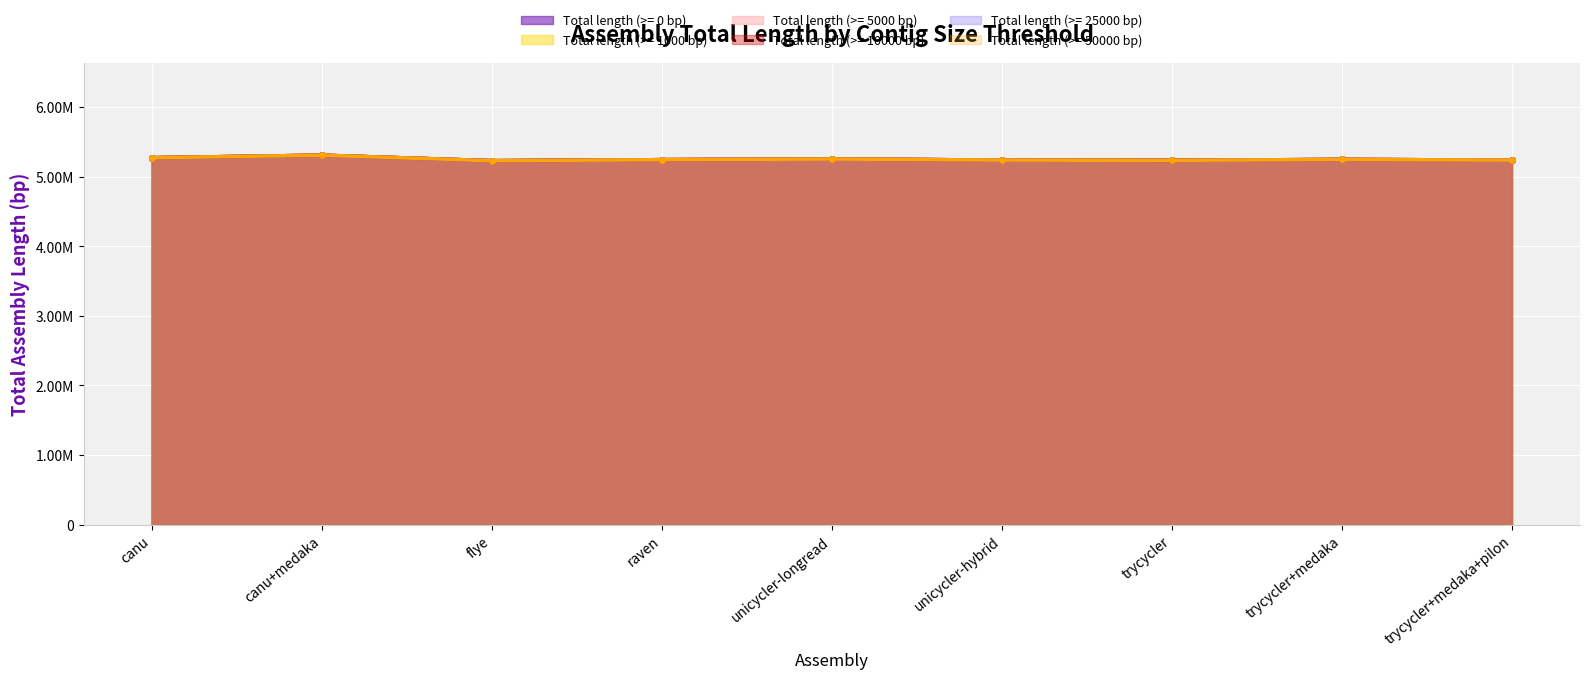

Reading left to right, what are all the values shown in this chart?

Total length (>= 0 bp): 5270626	5306914	5227573	5242394	5252002	5236984	5232904	5245829	5236361
Total length (>= 1000 bp): 5270626	5306914	5227573	5242394	5252002	5236984	5232904	5245829	5236361
Total length (>= 5000 bp): 5270626	5306914	5227573	5242394	5252002	5236984	5232904	5245829	5236361
Total length (>= 10000 bp): 5270626	5306914	5227573	5242394	5252002	5236984	5232904	5245829	5236361
Total length (>= 25000 bp): 5270626	5306914	5227573	5242394	5252002	5236984	5232904	5245829	5236361
Total length (>= 50000 bp): 5270626	5306914	5227573	5242394	5252002	5236984	5232904	5245829	5236361